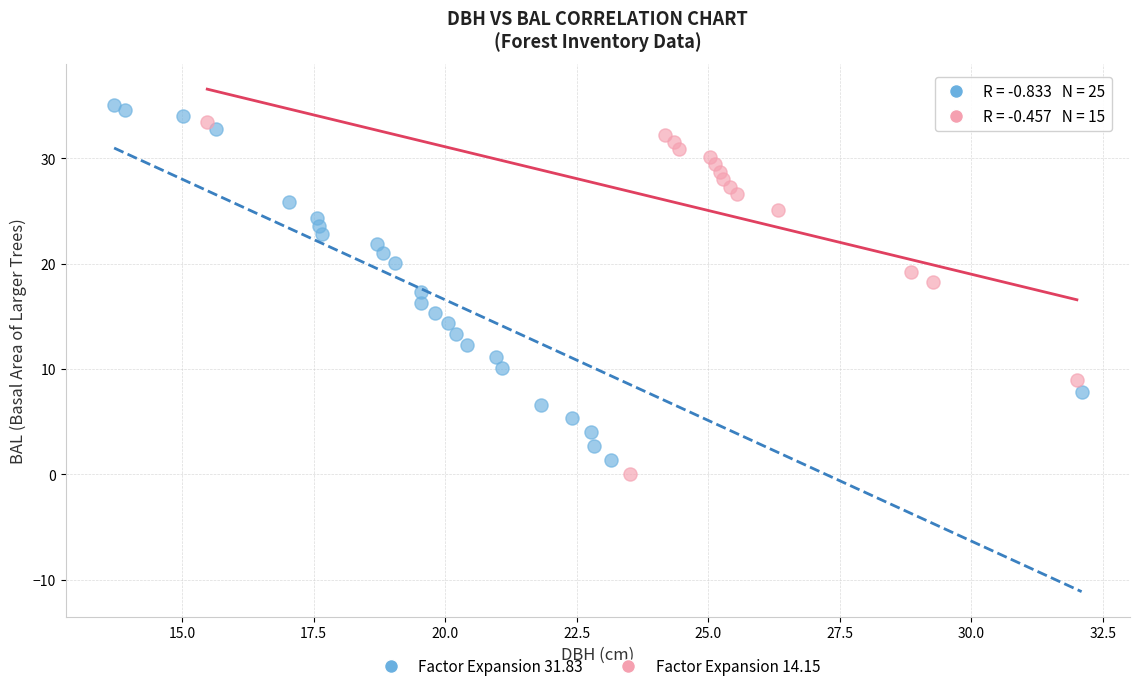

What are all the series names shown in the legend?

Factor Expansion 31.83, Factor Expansion 14.15